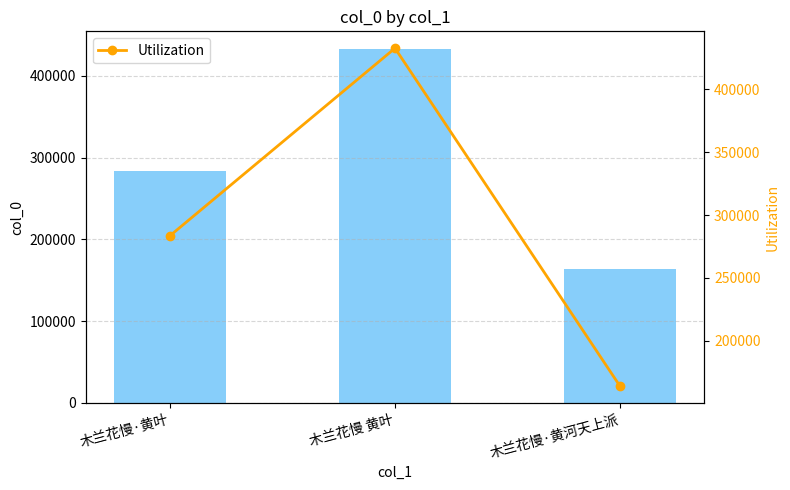

How many values in the Utilization series are below 283617?

1